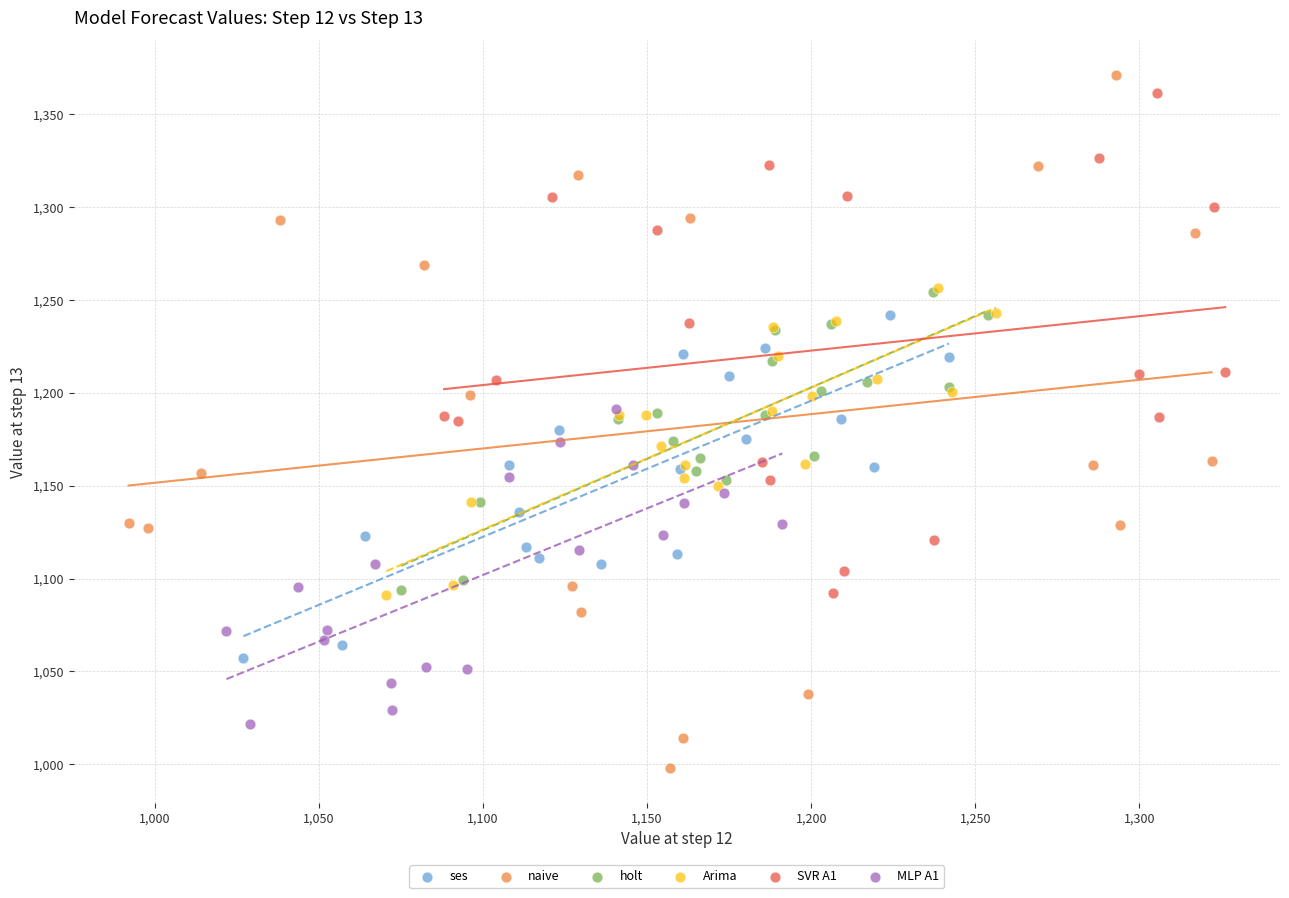

Which series reaches the minimum Y coordinate?

naive